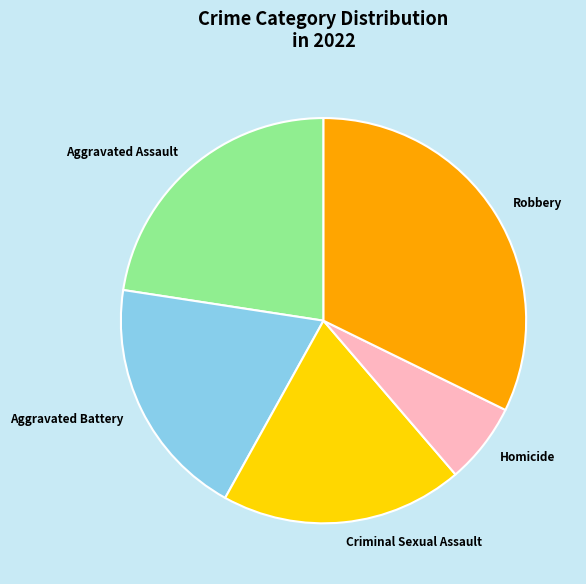

Which category has the smallest portion of the pie?

Homicide